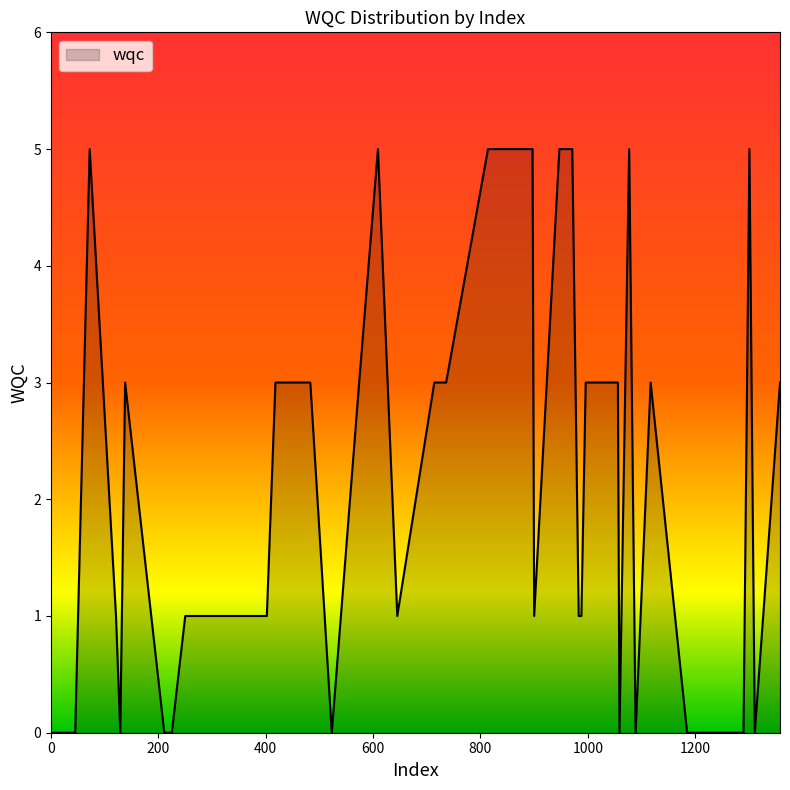

What is the greatest value displayed?

5